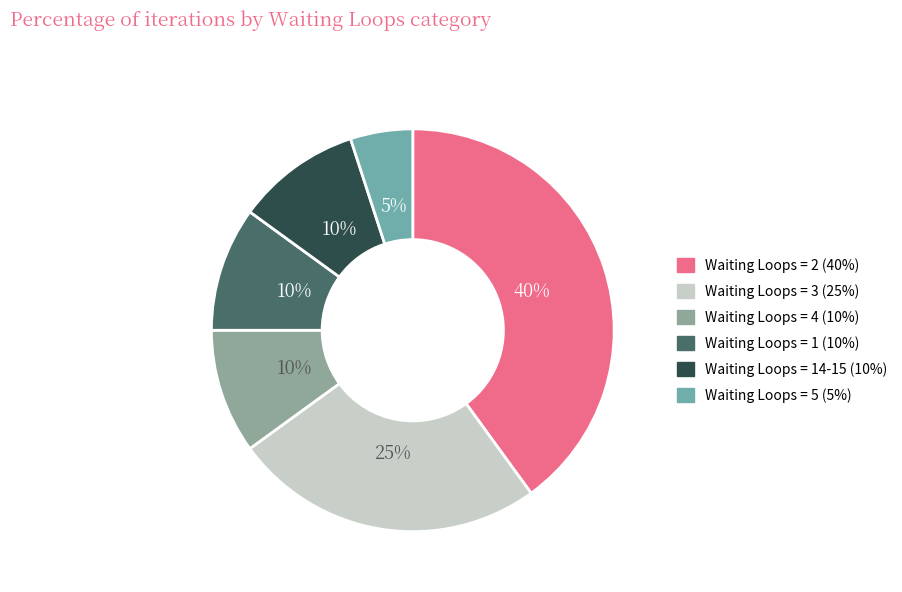

To the nearest percent, what is the average slice percentage?

17%